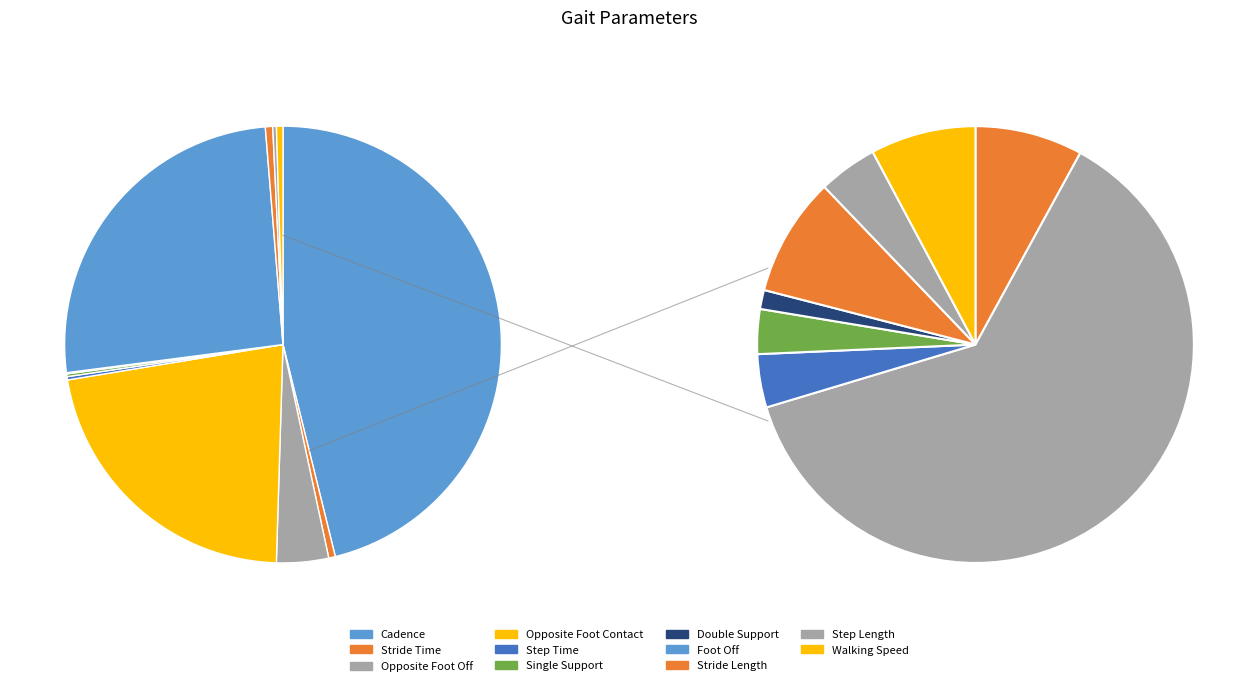

To the nearest percent, what is the combined percentage of Double Support and Foot Off?

26%